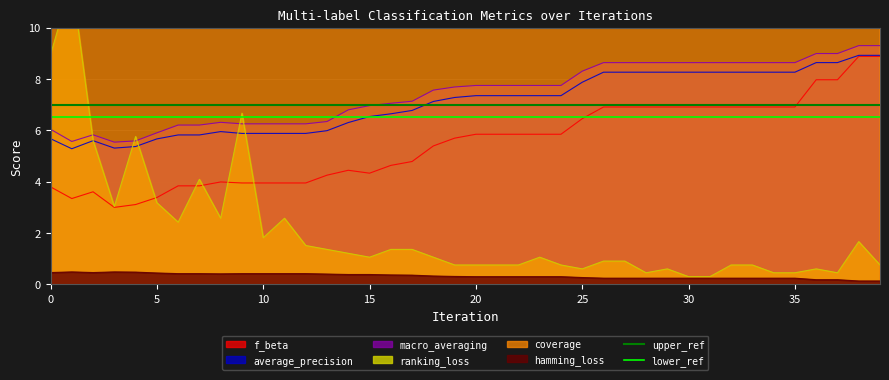

What is the lowest value of the upper_ref series?

7.0